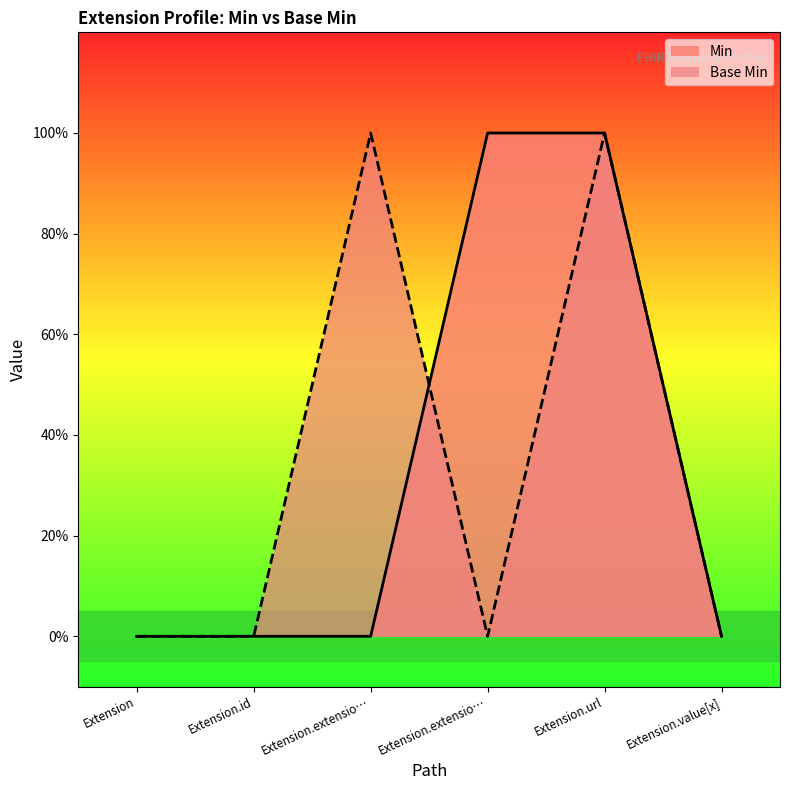

What is the difference between the Min values at Extension.url and Extension.extensio…?

1